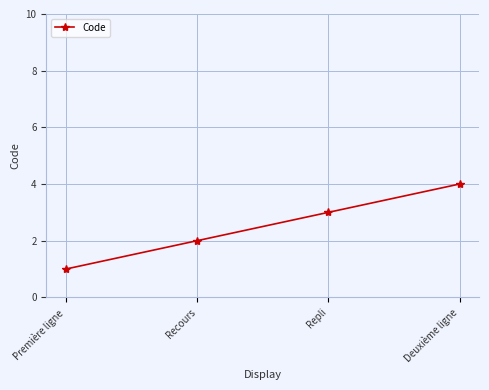

How many values are between 2 and 4?

3